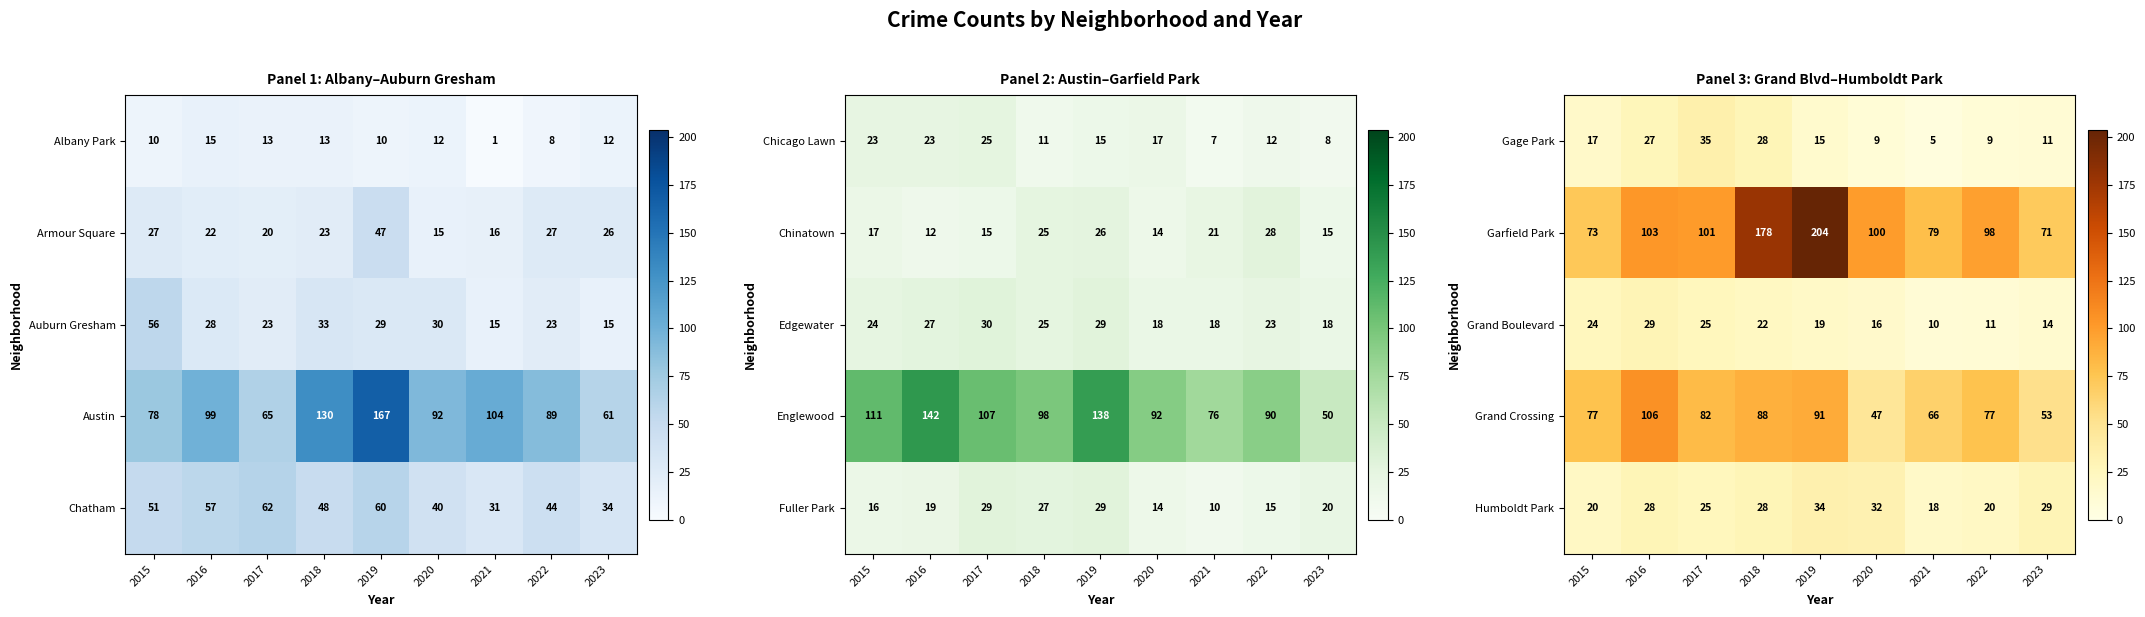

True or false: Humboldt Park has a value of 34 at 2019.

True